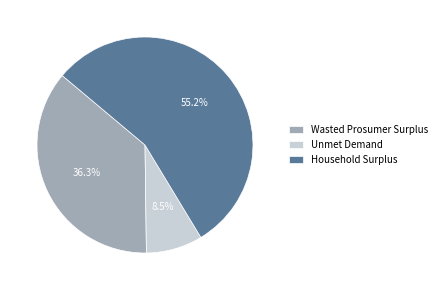

Which has a higher value, Unmet Demand or Household Surplus?

Household Surplus